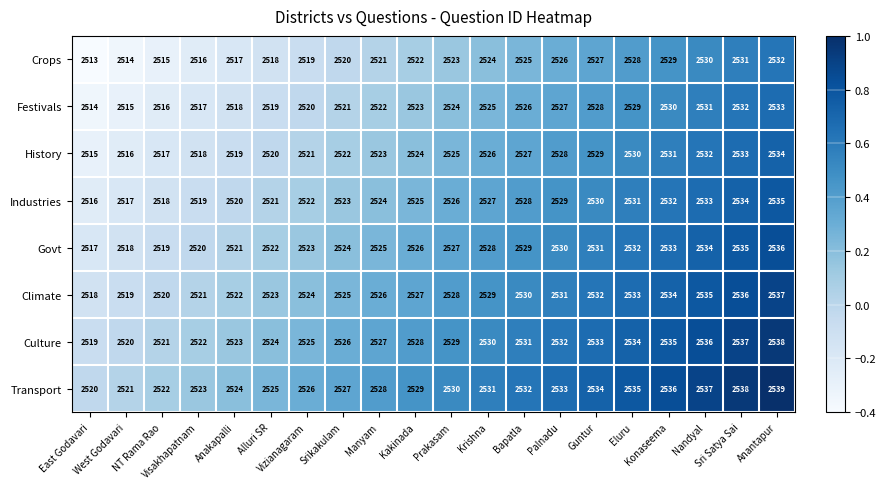

At how many categories does at least one series exceed 2516?

20